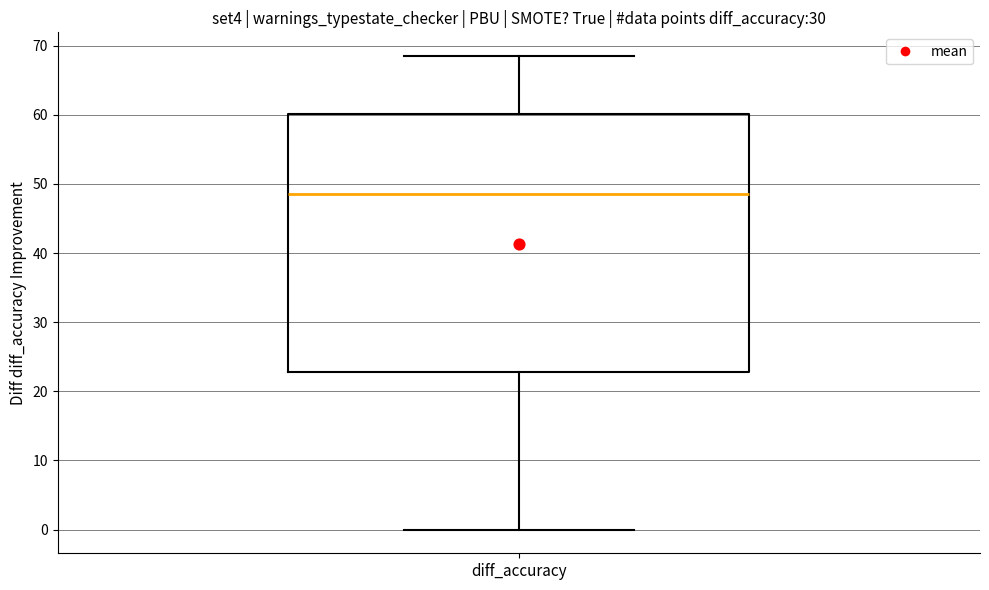

Read this box plot against the y-axis: the position of the median line, the range covered by the box, and the ends of both whiskers. The values are not printed on the chart, so give them approximately, as read against the axis.

median 49, box 23 to 60, whiskers 0 to 69